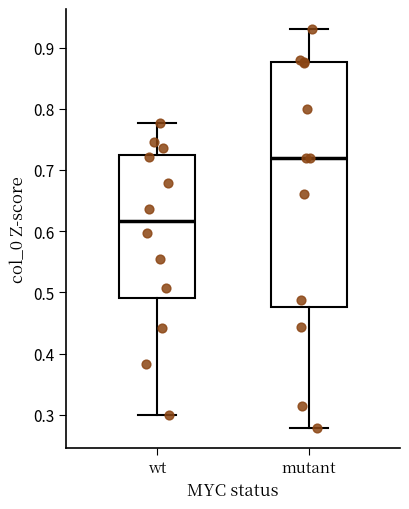

Which box has the highest median line?

mutant